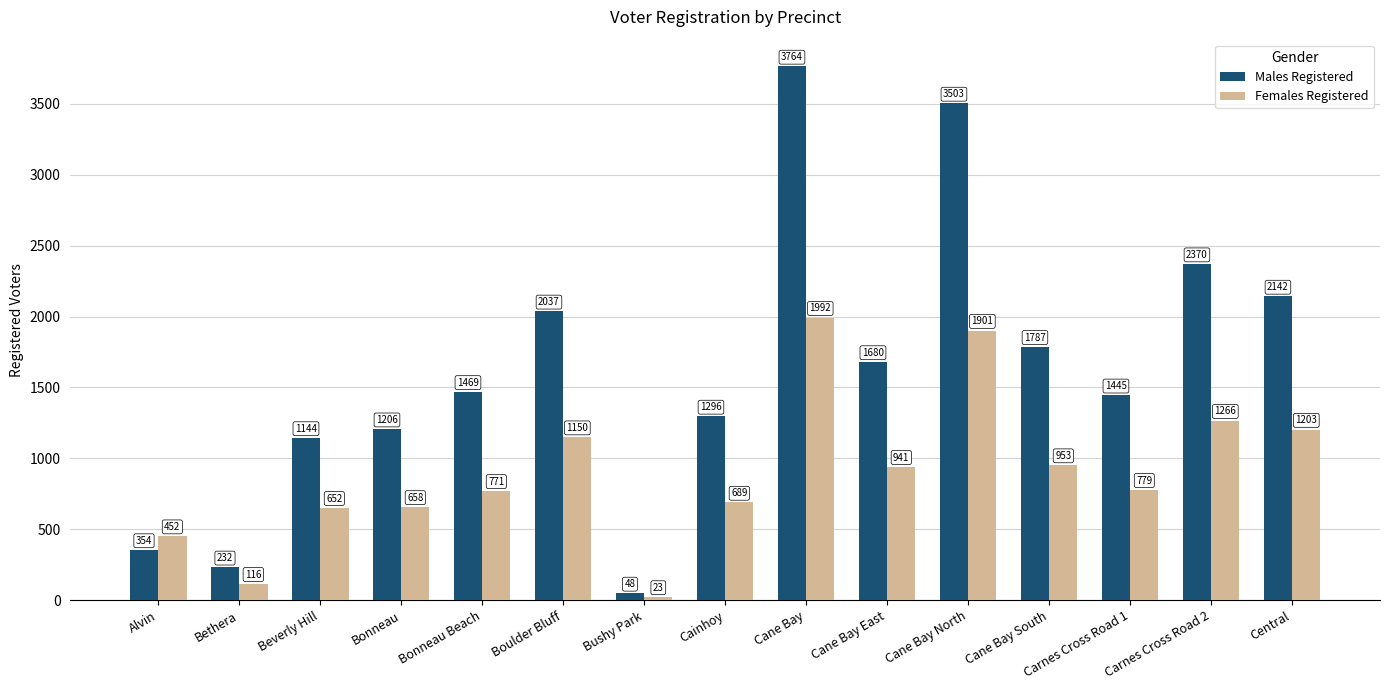

The Males Registered series shows 48 at Bushy Park. True or false?

True